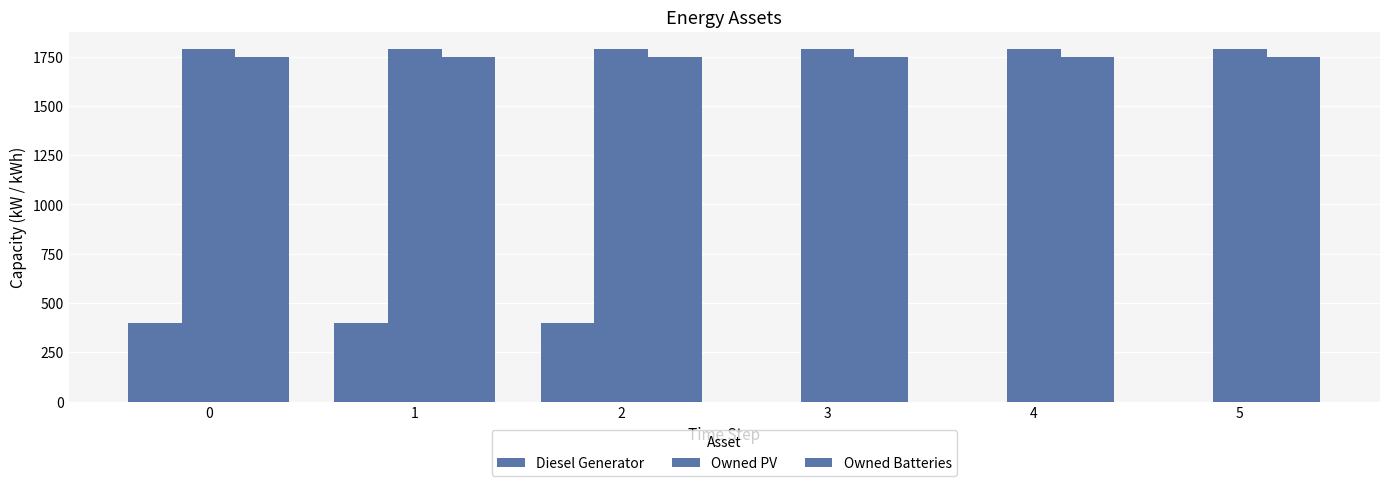

Count the number of data series in this chart.

3